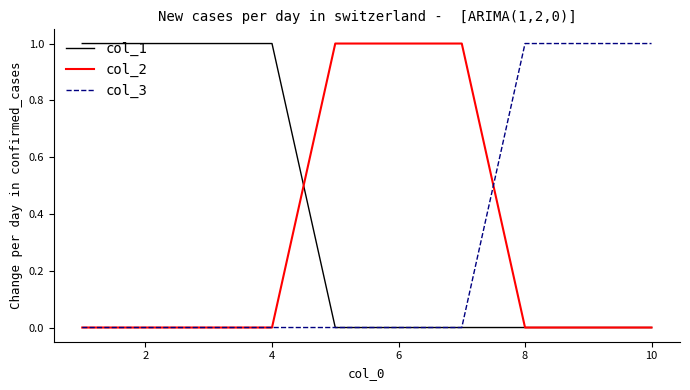

How many lines are shown in the chart?

3